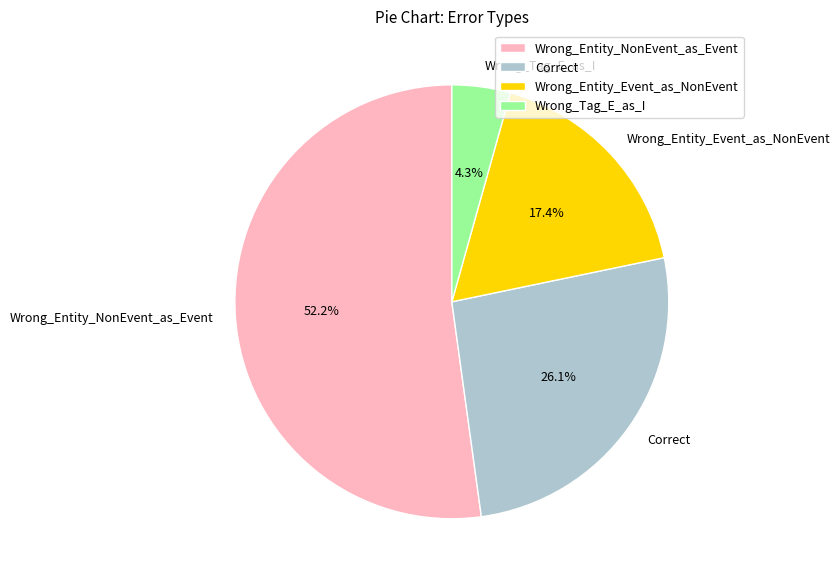

Count the number of slices in the pie.

4